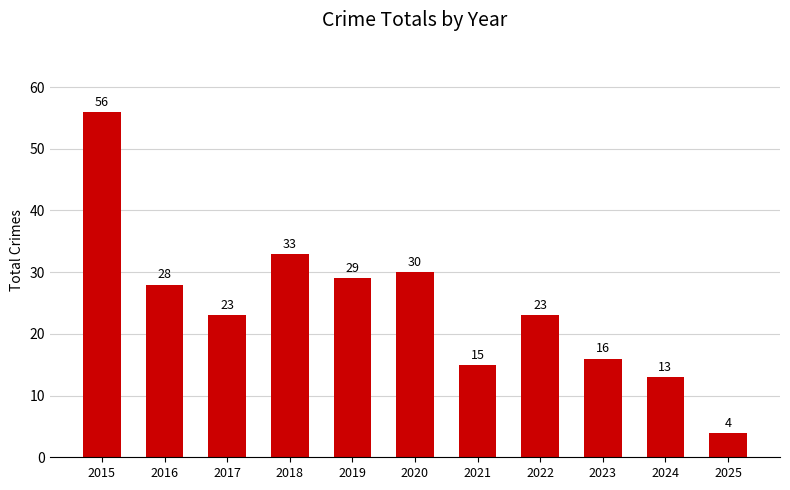

The value at 2023 is 16. True or false?

True